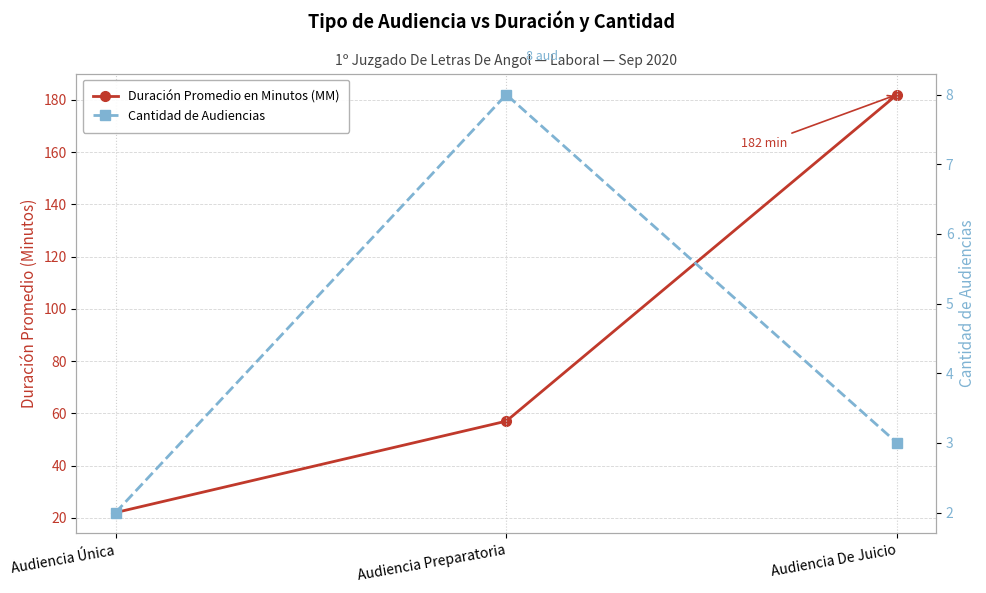

How many values in the Duración Promedio en Minutos (MM) series are below 57?

1